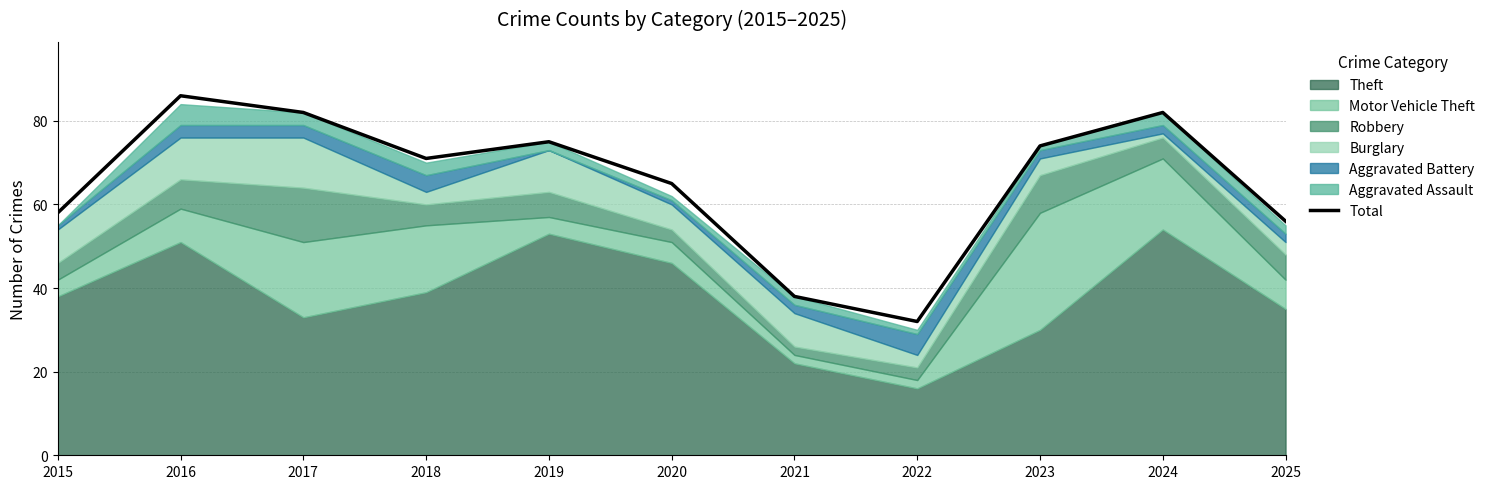

Reading left to right, what are all the values shown in this chart?

58	86	82	71	75	65	38	32	74	82	56